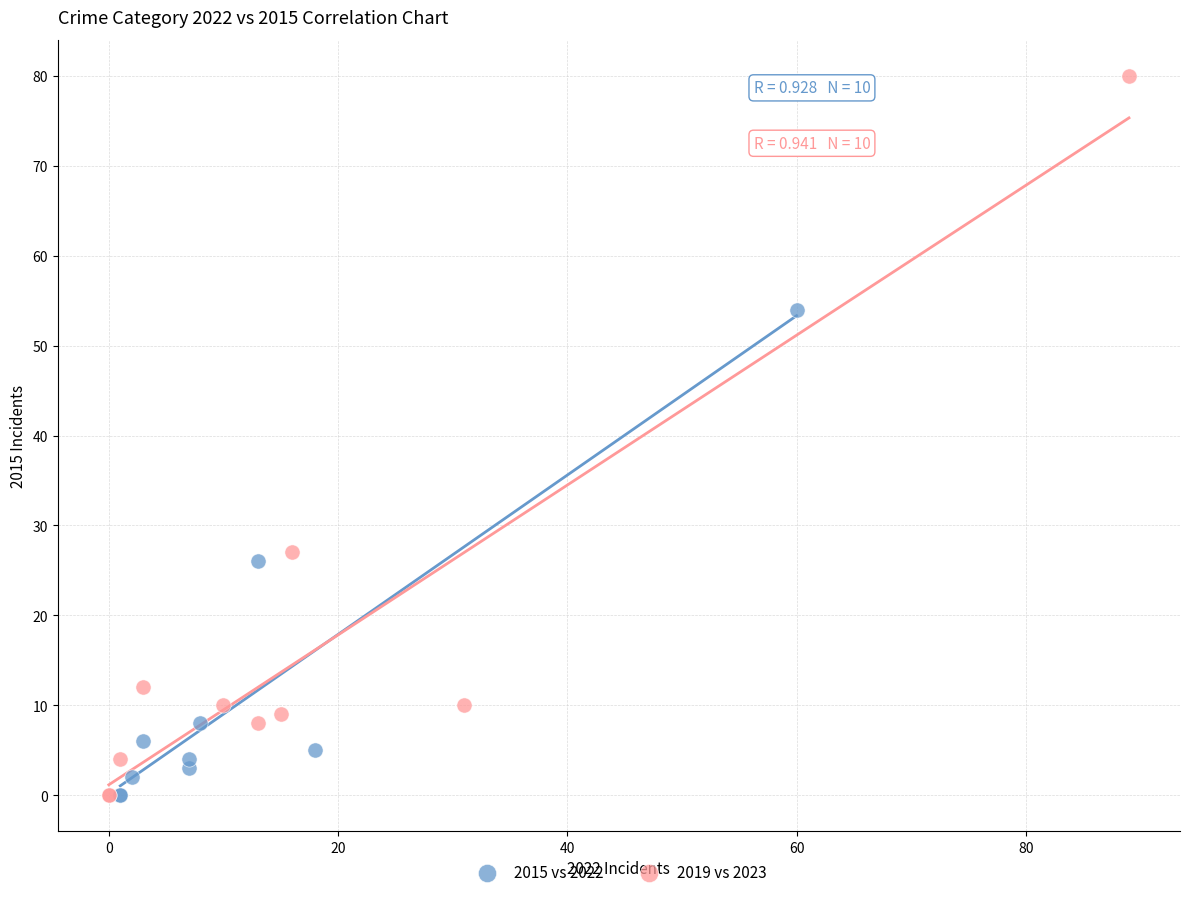

Which series contains the highest Y value?

2019 vs 2023